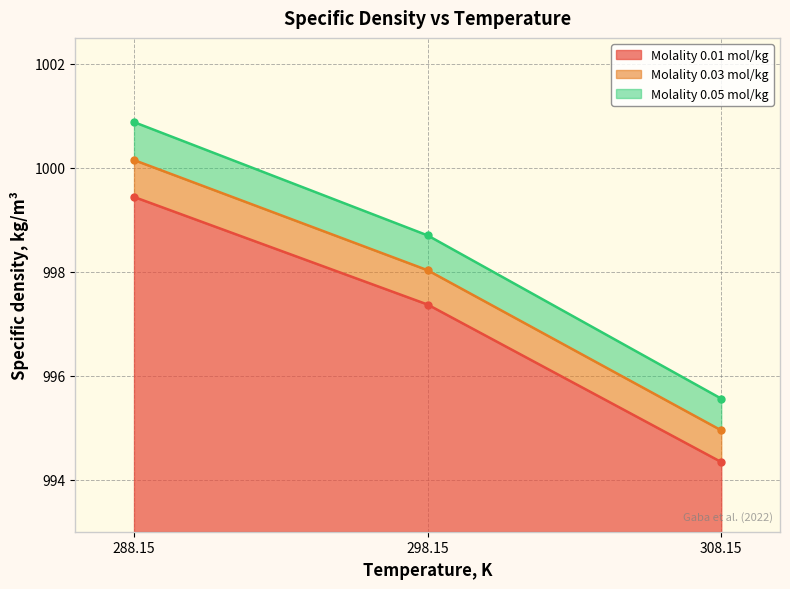

What position from the right is 298.15?

2